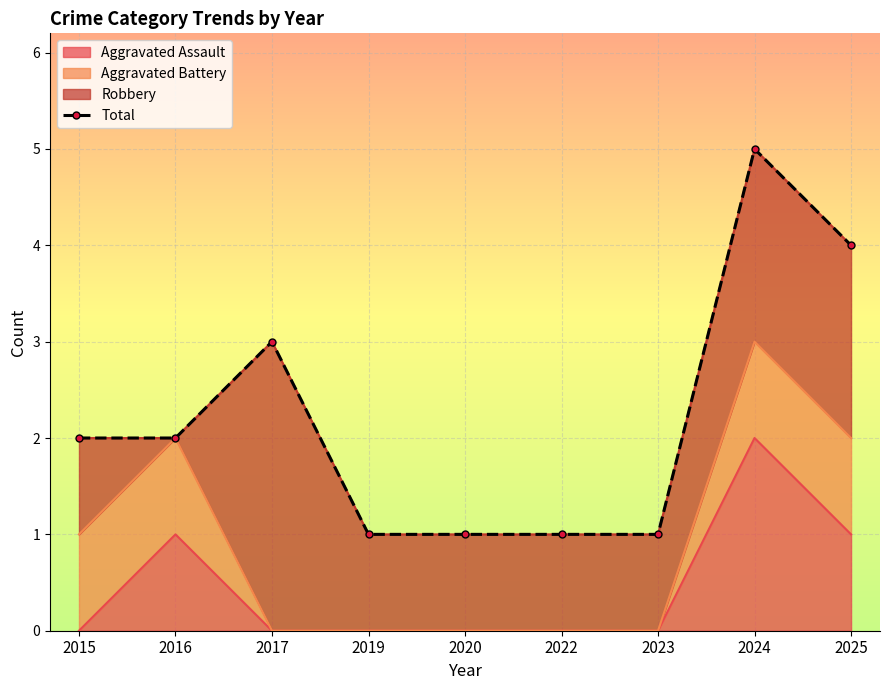

Reading right to left, what are all the values shown in this chart?

4	5	1	1	1	1	3	2	2